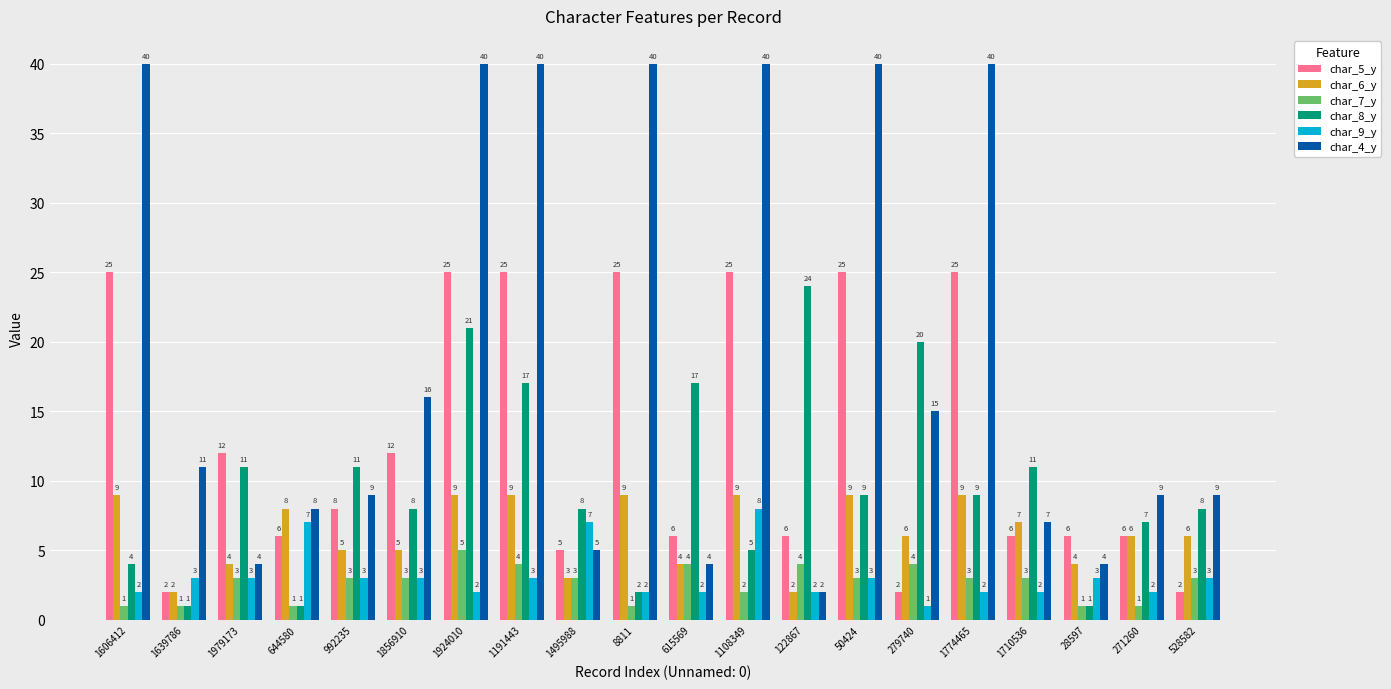

Reading left to right, what are all the values shown in this chart?

char_5_y: 25	2	12	6	8	12	25	25	5	25	6	25	6	25	2	25	6	6	6	2
char_6_y: 9	2	4	8	5	5	9	9	3	9	4	9	2	9	6	9	7	4	6	6
char_7_y: 1	1	3	1	3	3	5	4	3	1	4	2	4	3	4	3	3	1	1	3
char_8_y: 4	1	11	1	11	8	21	17	8	2	17	5	24	9	20	9	11	1	7	8
char_9_y: 2	3	3	7	3	3	2	3	7	2	2	8	2	3	1	2	2	3	2	3
char_4_y: 40	11	4	8	9	16	40	40	5	40	4	40	2	40	15	40	7	4	9	9